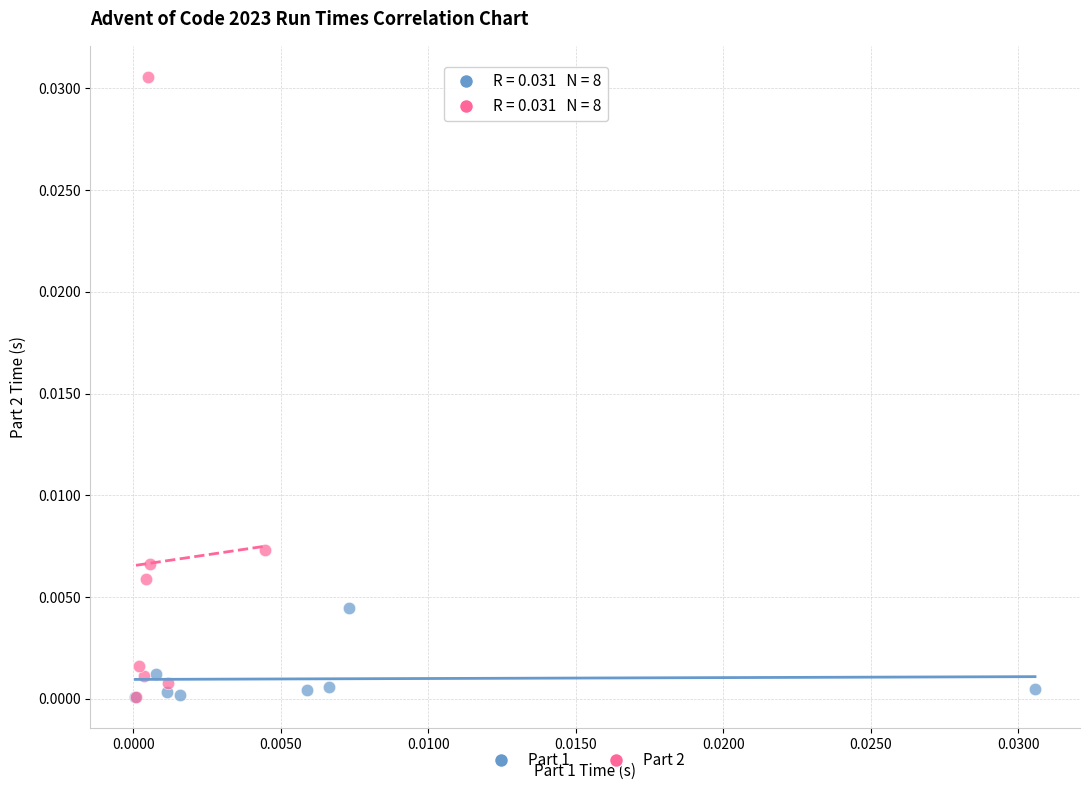

Which series reaches the maximum Y coordinate?

Part 2